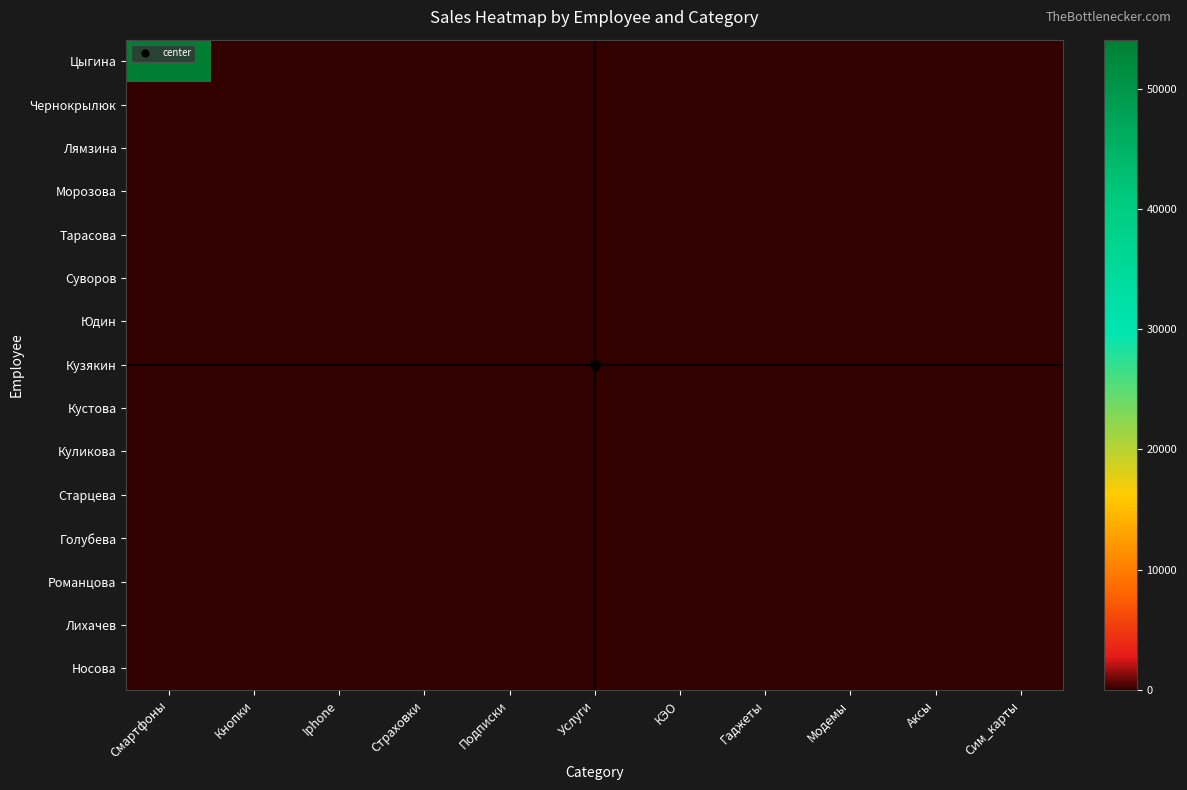

Count the number of data series in this chart.

15